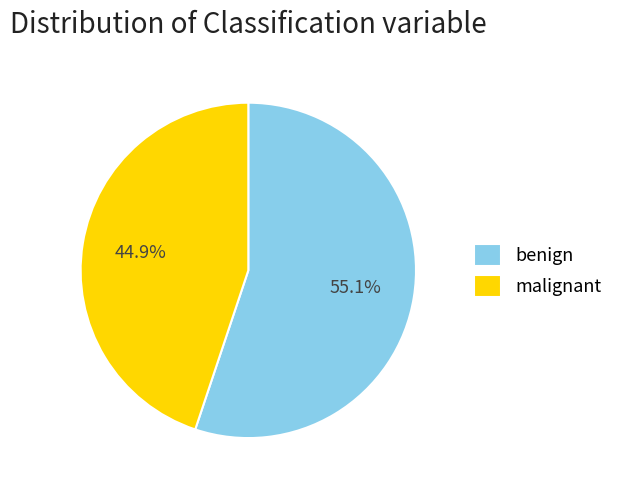

Combined, what portion of the pie is benign and malignant?

100.0%